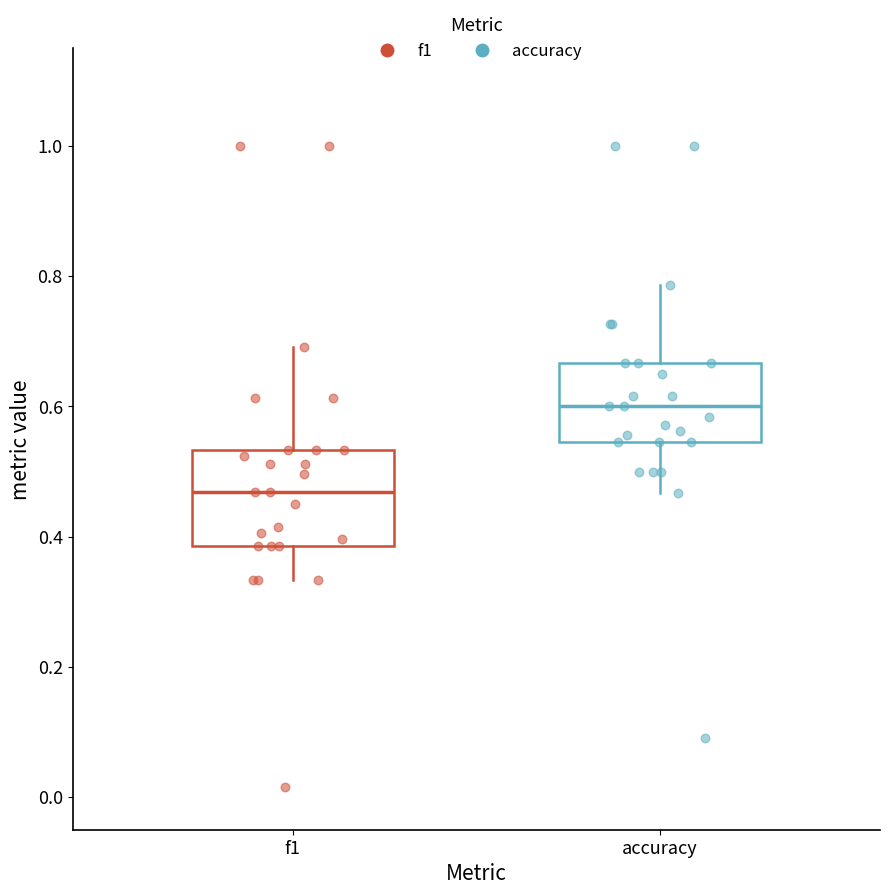

Which box is the tallest, from its lower edge to its upper edge?

f1